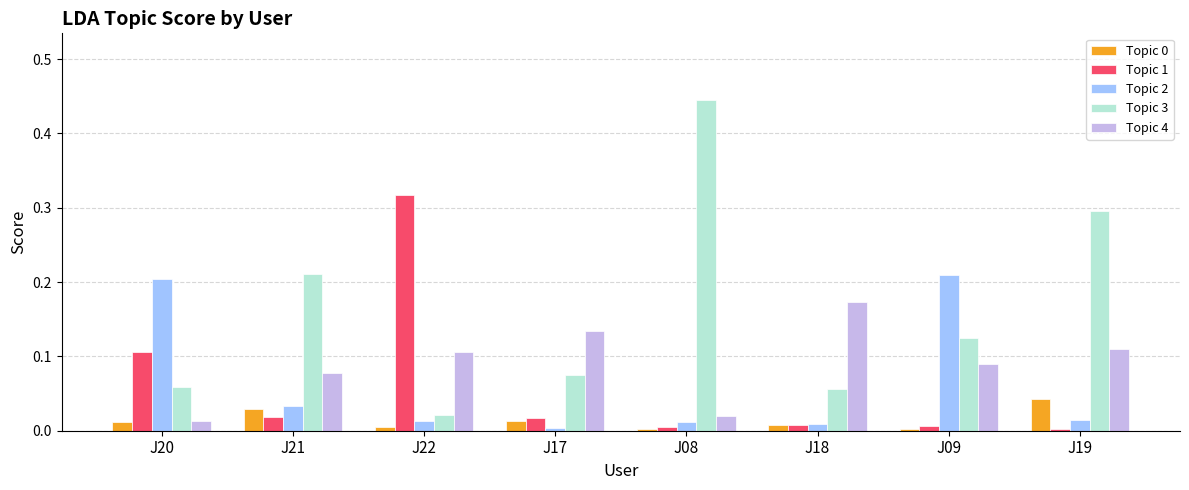

How many bars are there in total?

40